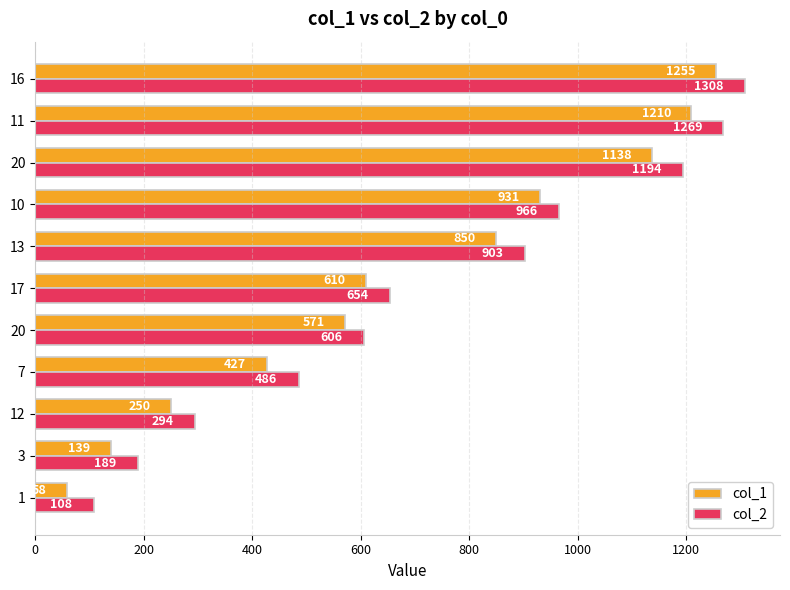

What are all the series names shown in the legend?

col_1, col_2